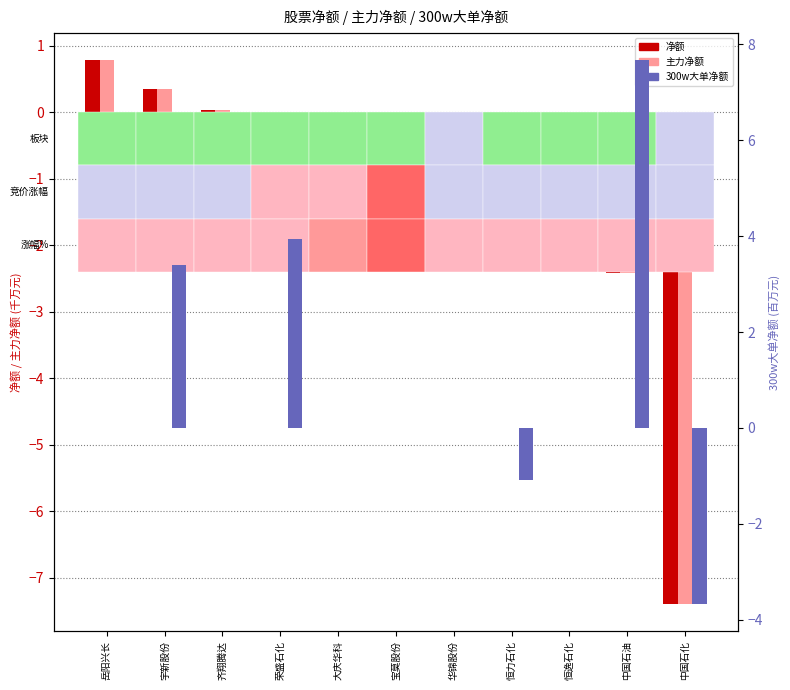

What is the average value of the 主力净额 series?

-1.0